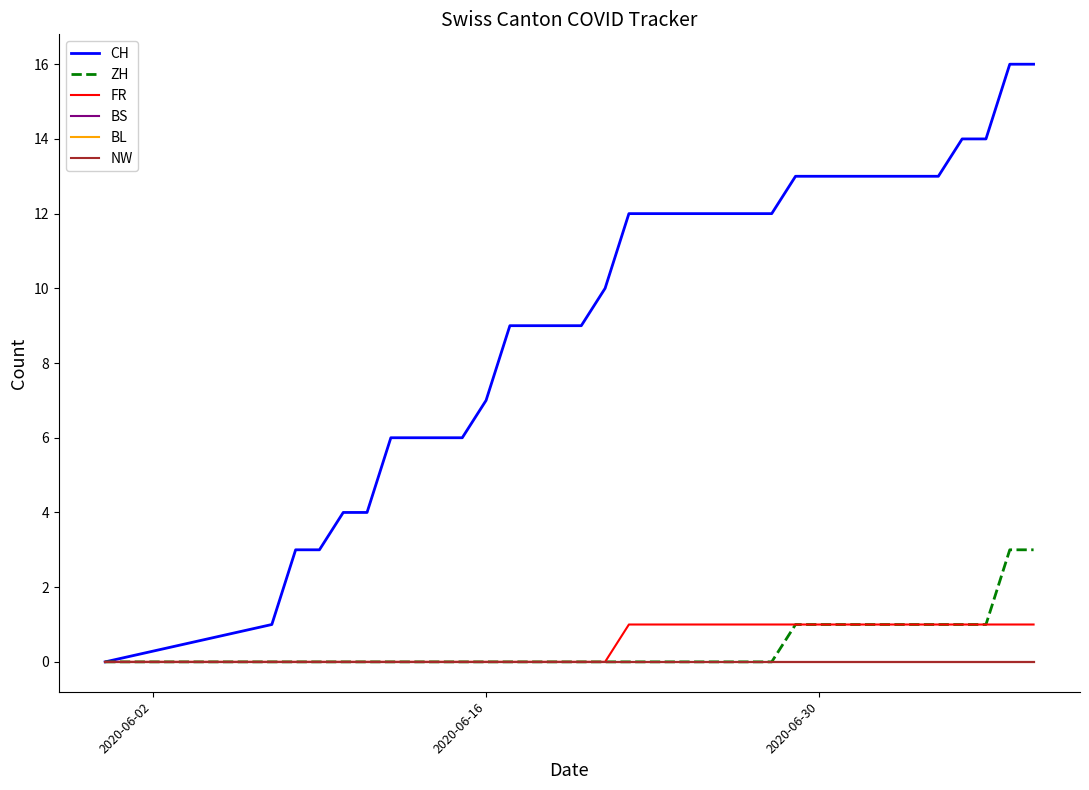

Does the chart have visible grid lines?

No